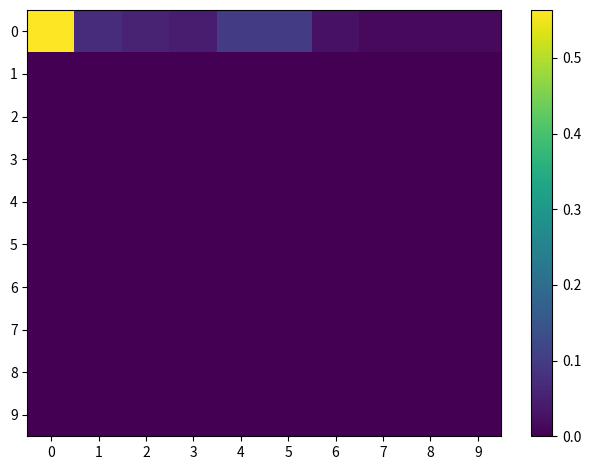

Rank the series by their maximum value, from highest to lowest.

0, 1, 2, 3, 4, 5, 6, 7, 8, 9